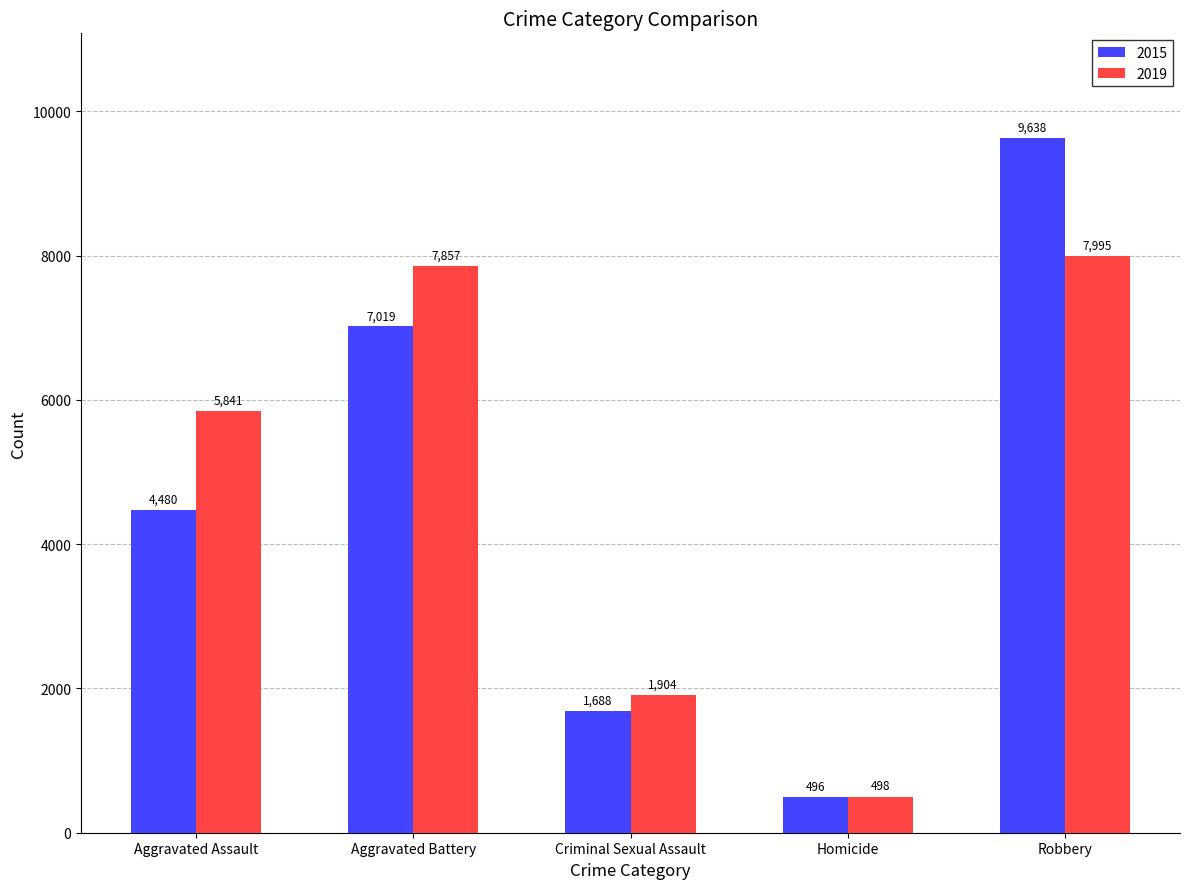

What is the approximate value of 2019 at Homicide, to the nearest 10?

500